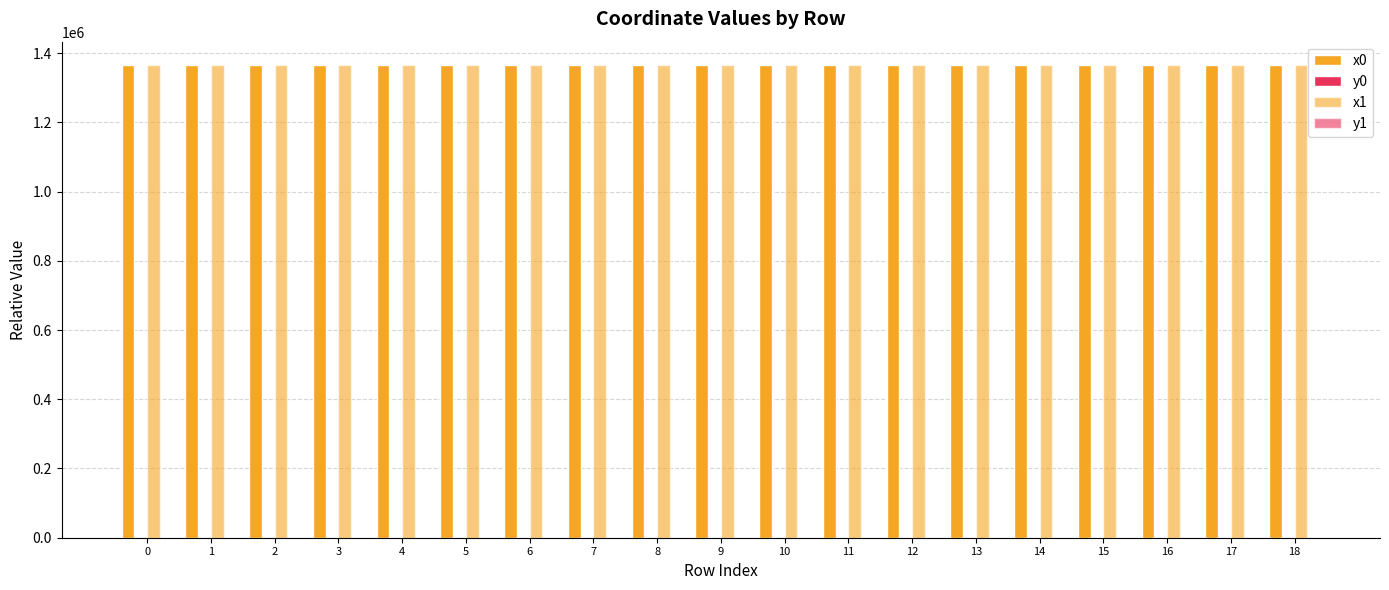

What is the maximum value for y0?

162.7